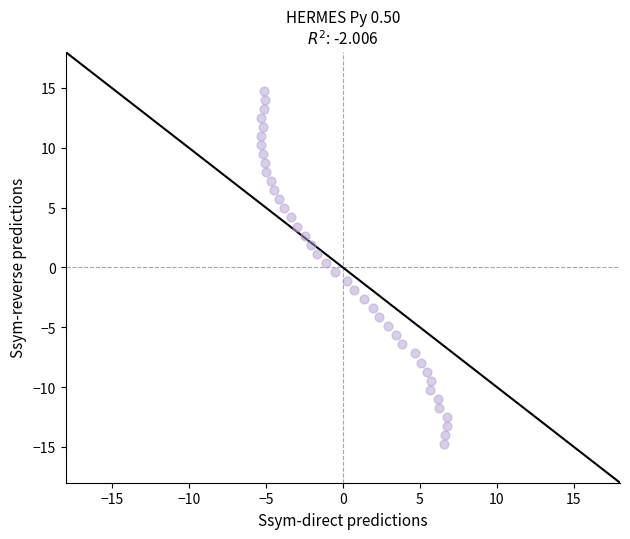

What is the range of Y values (max minus min)?

29.5